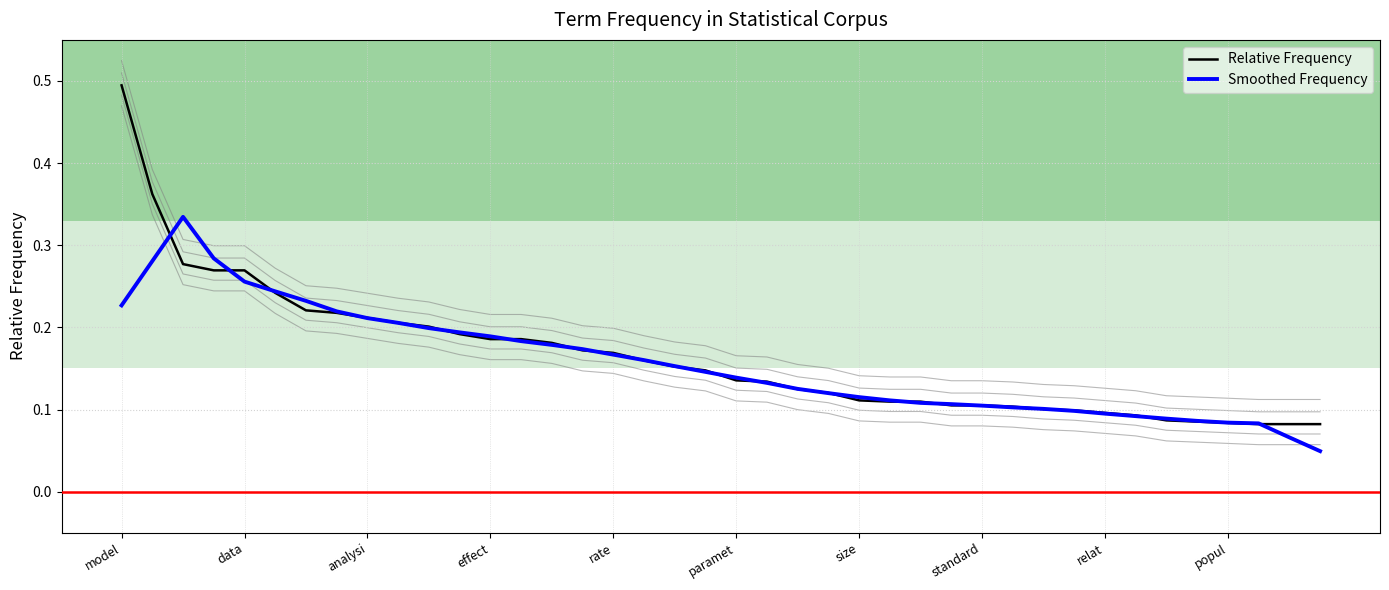

What is the label of the 1st point from the right?

39